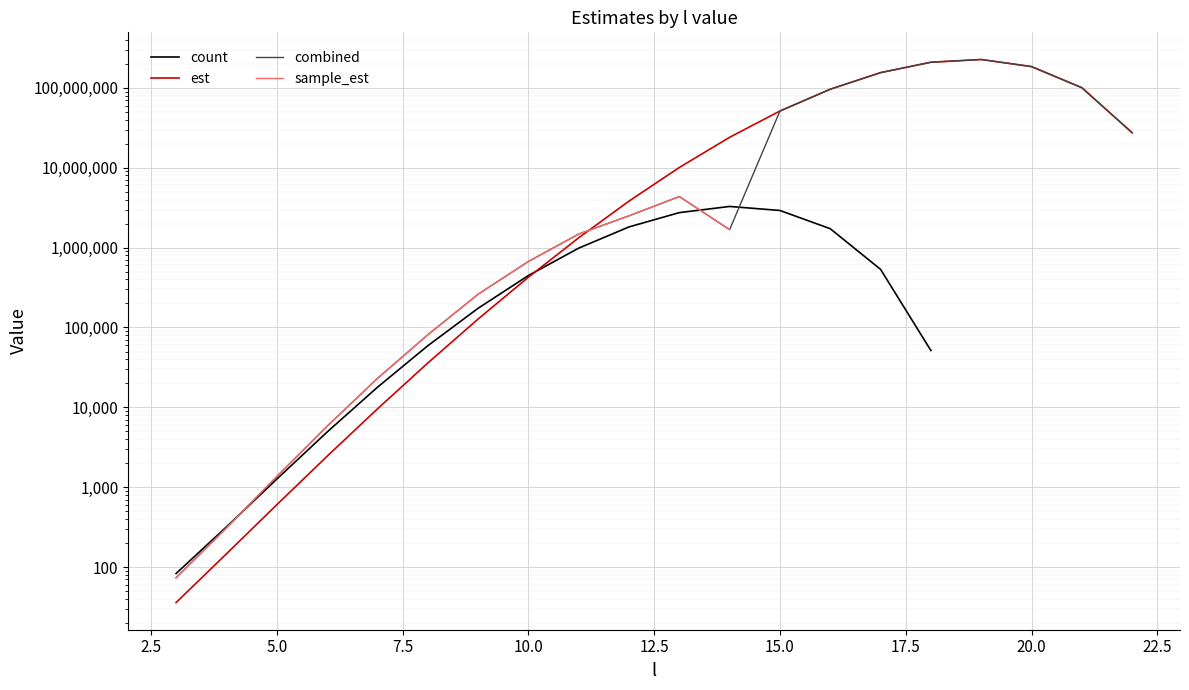

What is the average value of the combined series?

53124011.5